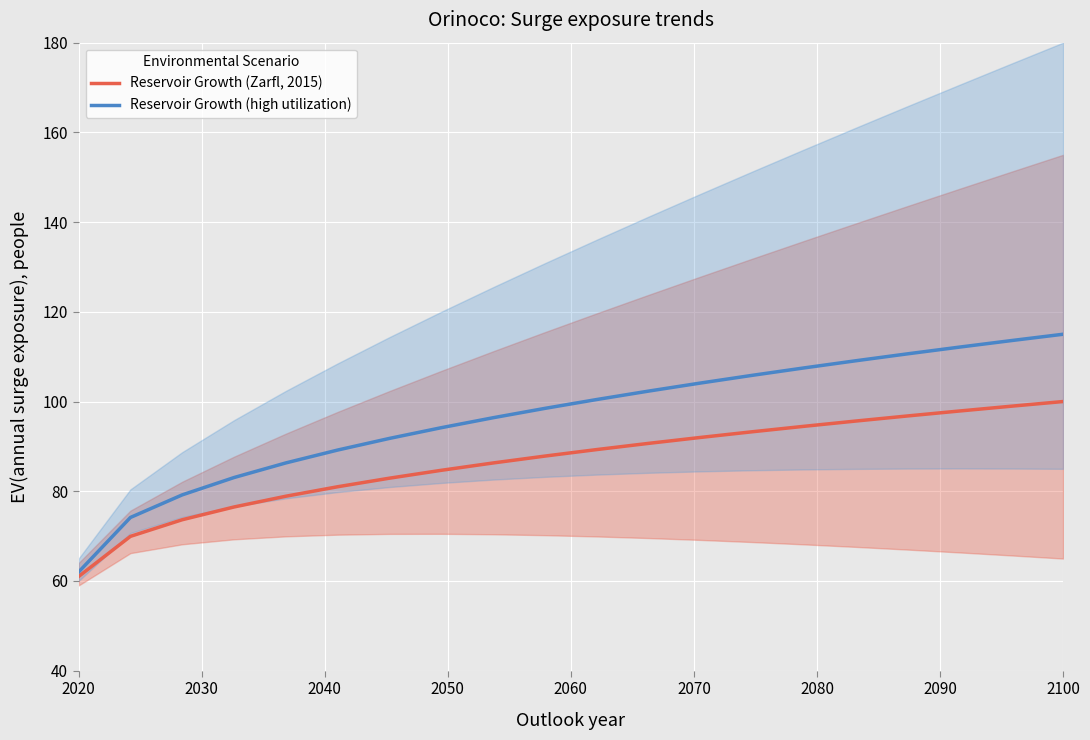

Is it true that Reservoir Growth (high utilization) equals 98.0 at 2020?

False